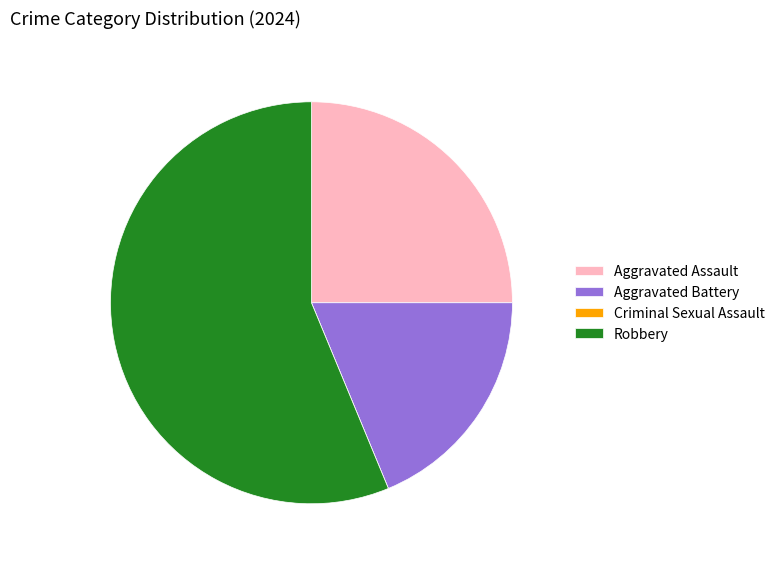

Which has a higher value, Robbery or Aggravated Assault?

Robbery